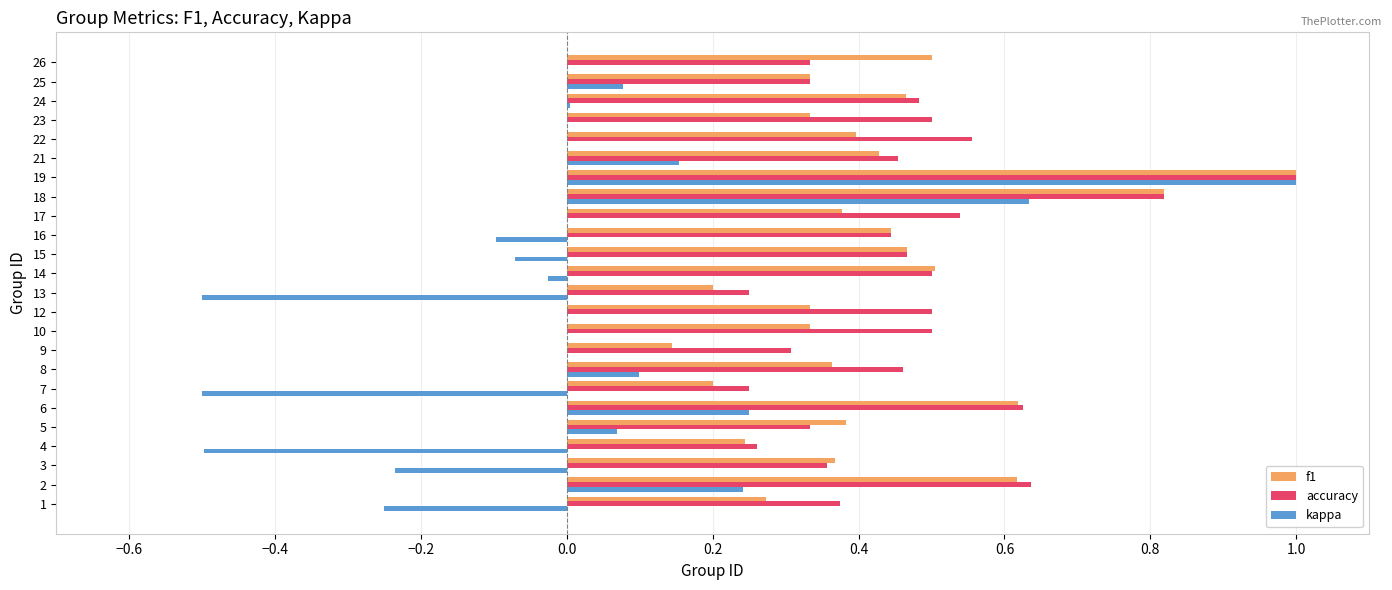

Between 1 and 6, which series saw the biggest shift?

kappa